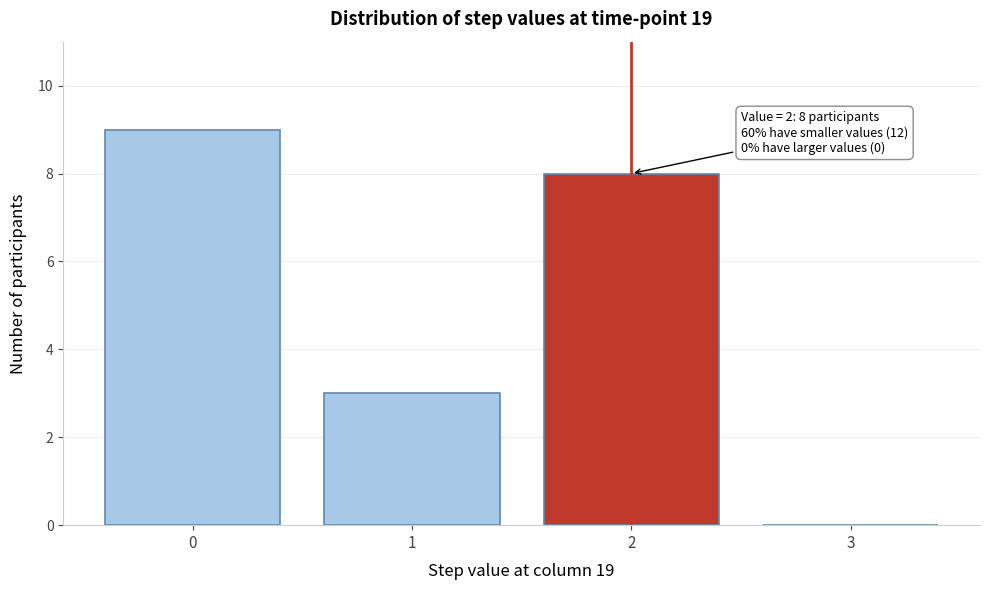

Which range on the x-axis has the tallest bar?

-0.5 to 0.5